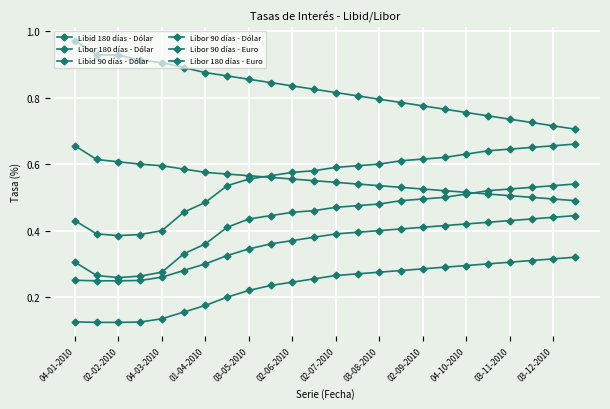

Is this an area chart (filled region under the line)?

No